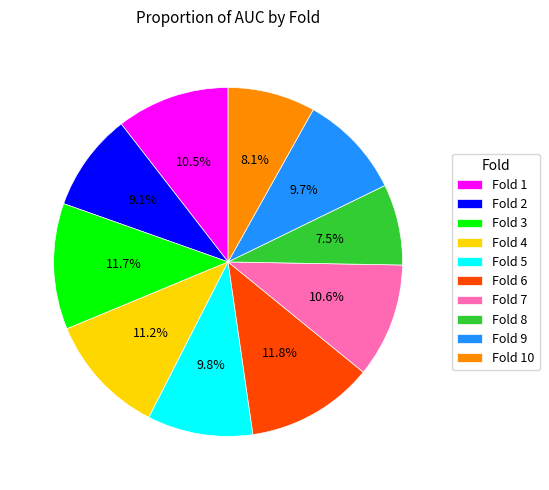

Between Fold 5 and Fold 2, which is larger?

Fold 5